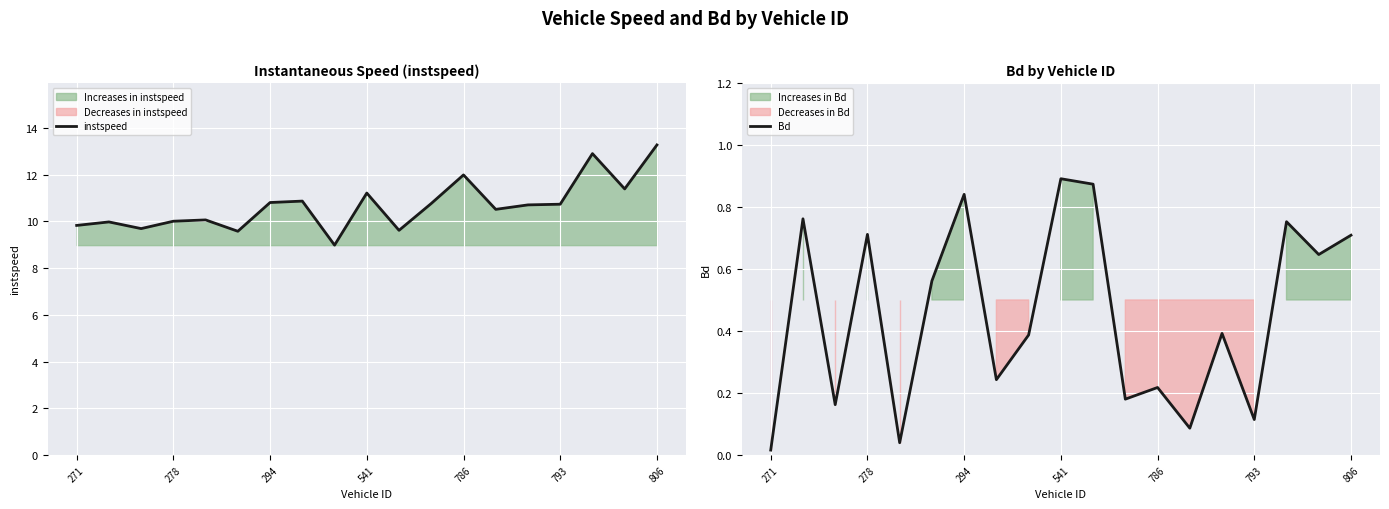

Reading left to right, extract all data points from this chart.

instspeed: 9.8	10.0	9.7	10.0	10.1	9.6	10.8	10.9	9.0	11.2	9.6	10.8	12.0	10.5	10.7	10.7	12.9	11.4	13.3
Bd: 0.0	0.8	0.2	0.7	0.0	0.6	0.8	0.2	0.4	0.9	0.9	0.2	0.2	0.1	0.4	0.1	0.8	0.6	0.7